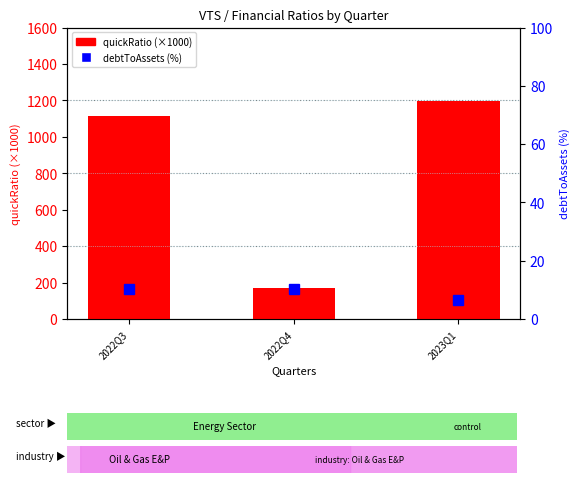

Between 2022Q3 and 2023Q1, which is larger?

2023Q1